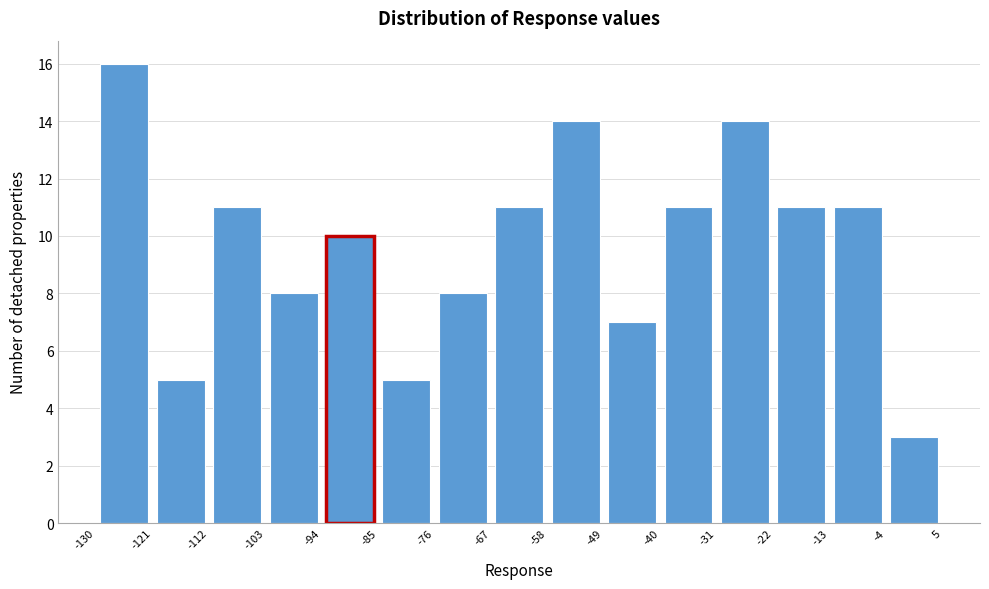

Over which range of the x-axis is the bar tallest?

-130 to -121